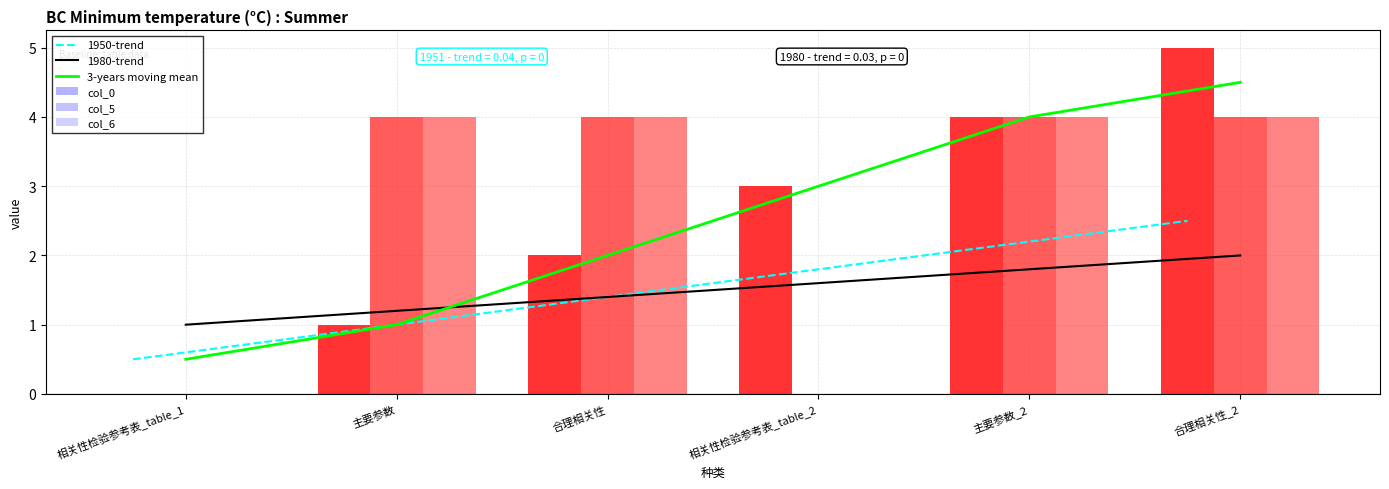

How many positive values does the col_6 series have?

4